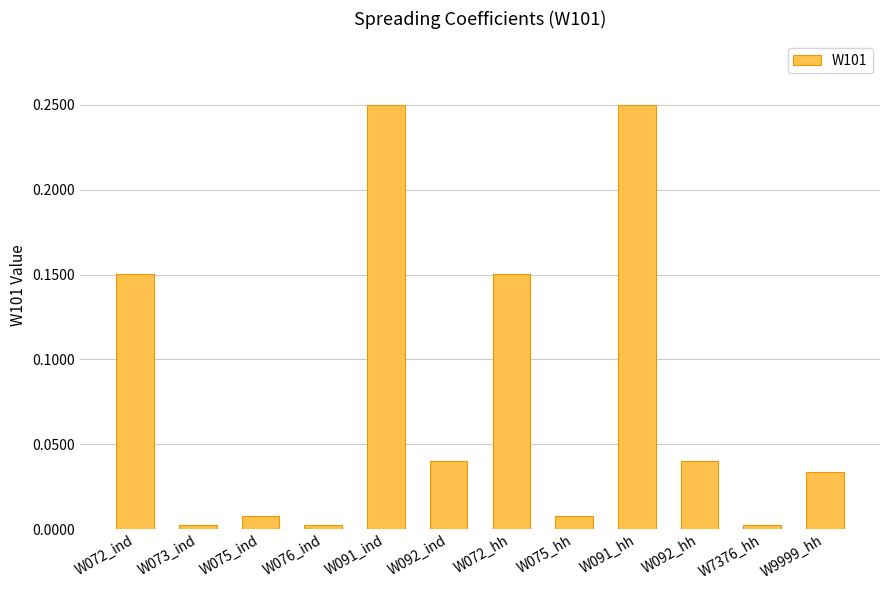

The value at W076_ind is 0.0. True or false?

True